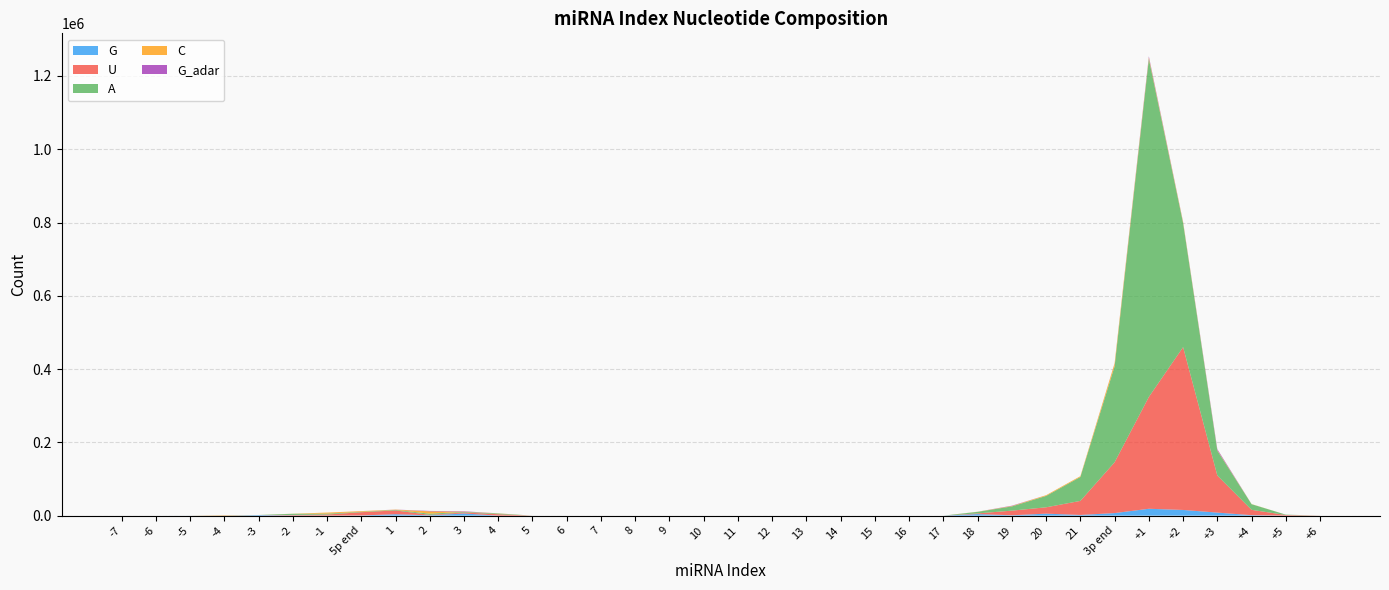

Reading right to left, transcribe all the data shown in this chart.

G: +6=5	+5=35	+4=1292	+3=8264	+2=15533	+1=18741	3p end=6966	21=1876	20=5414	19=979	18=4247	17=0	16=0	15=0	14=0	13=0	12=0	11=0	10=0	9=0	8=0	7=0	6=0	5=21	4=36	3=5871	2=923	1=3822	5p end=569	-1=118	-2=389	-3=1605	-4=105	-5=90	-6=0	-7=0
U: +6=134	+5=1680	+4=14526	+3=101149	+2=444376	+1=305221	3p end=138718	21=38365	20=17321	19=12679	18=1793	17=0	16=0	15=0	14=0	13=0	12=0	11=0	10=0	9=0	8=0	7=0	6=0	5=5	4=3774	3=2837	2=1224	1=10423	5p end=8782	-1=2891	-2=1537	-3=58	-4=27	-5=5	-6=0	-7=0
A: +6=55	+5=986	+4=15433	+3=67968	+2=338548	+1=922818	3p end=262117	21=65358	20=31145	19=11571	18=4364	17=0	16=0	15=0	14=0	13=0	12=0	11=0	10=0	9=0	8=0	7=0	6=0	5=0	4=1988	3=1496	2=3165	1=1454	5p end=1085	-1=2423	-2=3163	-3=81	-4=121	-5=22	-6=0	-7=0
C: +6=16	+5=25	+4=377	+3=1298	+2=2691	+1=3588	3p end=7779	21=2111	20=1866	19=1017	18=319	17=0	16=0	15=0	14=0	13=0	12=0	11=0	10=0	9=0	8=0	7=0	6=0	5=0	4=443	3=582	2=6408	1=715	5p end=1806	-1=2888	-2=257	-3=30	-4=1079	-5=0	-6=0	-7=0
G_adar: +6=0	+5=0	+4=0	+3=2707	+2=874	+1=3353	3p end=588	21=25	20=47	19=908	18=30	17=0	16=0	15=0	14=0	13=0	12=0	11=0	10=0	9=0	8=0	7=0	6=0	5=0	4=44	3=1111	2=1107	1=175	5p end=113	-1=7	-2=0	-3=0	-4=98	-5=0	-6=0	-7=0